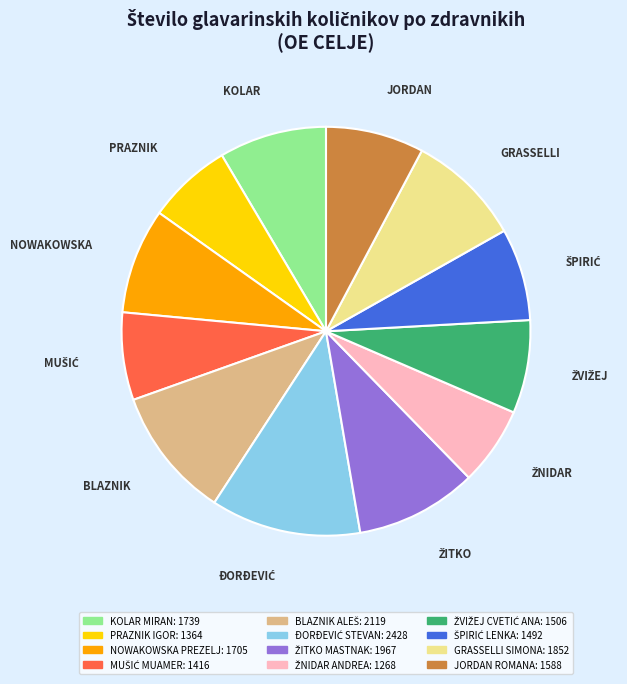

True or false: KOLAR MIRAN accounts for 9% of the total.

True